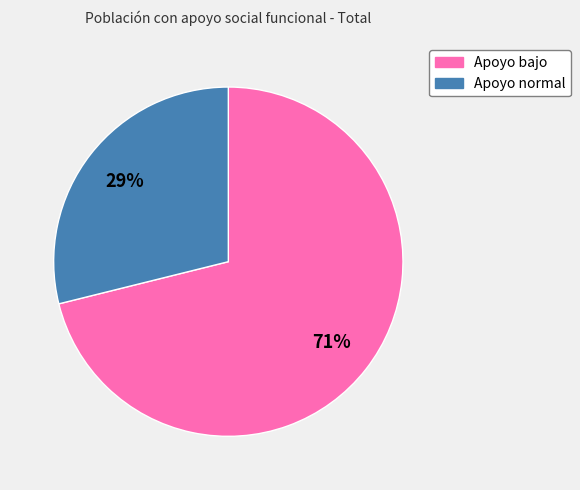

Which slice is the smallest?

Apoyo normal